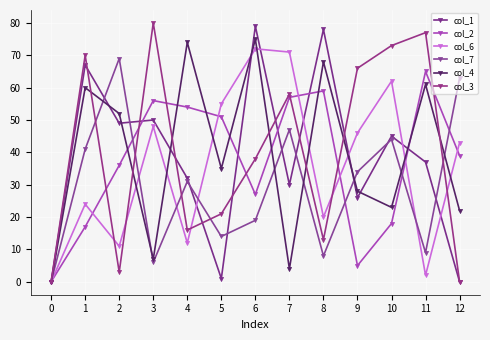

Rank the series at 6 from highest to lowest value.

col_1, col_4, col_6, col_3, col_2, col_7